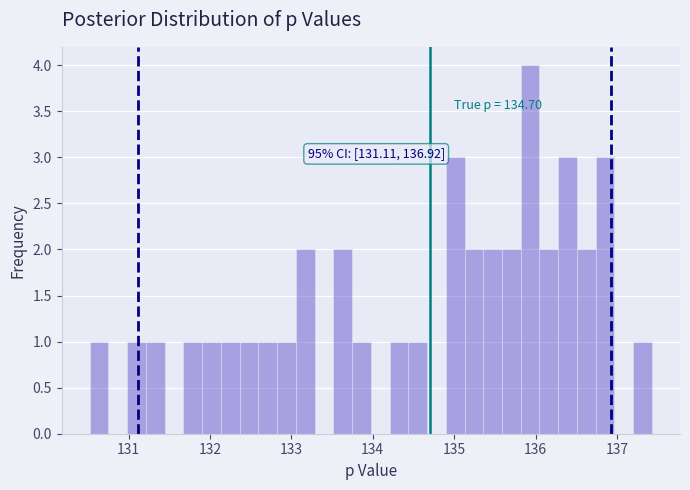

Read against the x-axis, roughly where is the centre of the tallest bar?

135.9